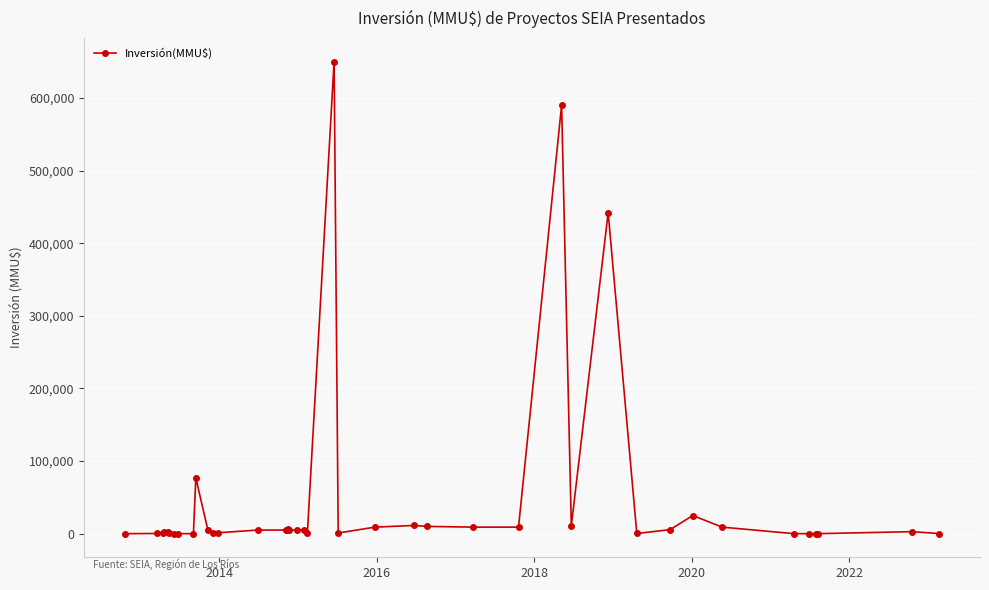

What is the average value?

47663